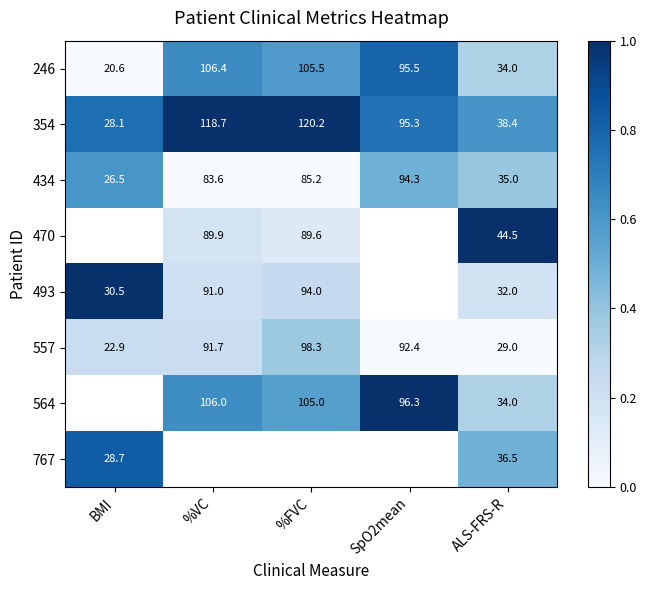

What is the difference between the maximum and second lowest values in the 557 series?

69.3